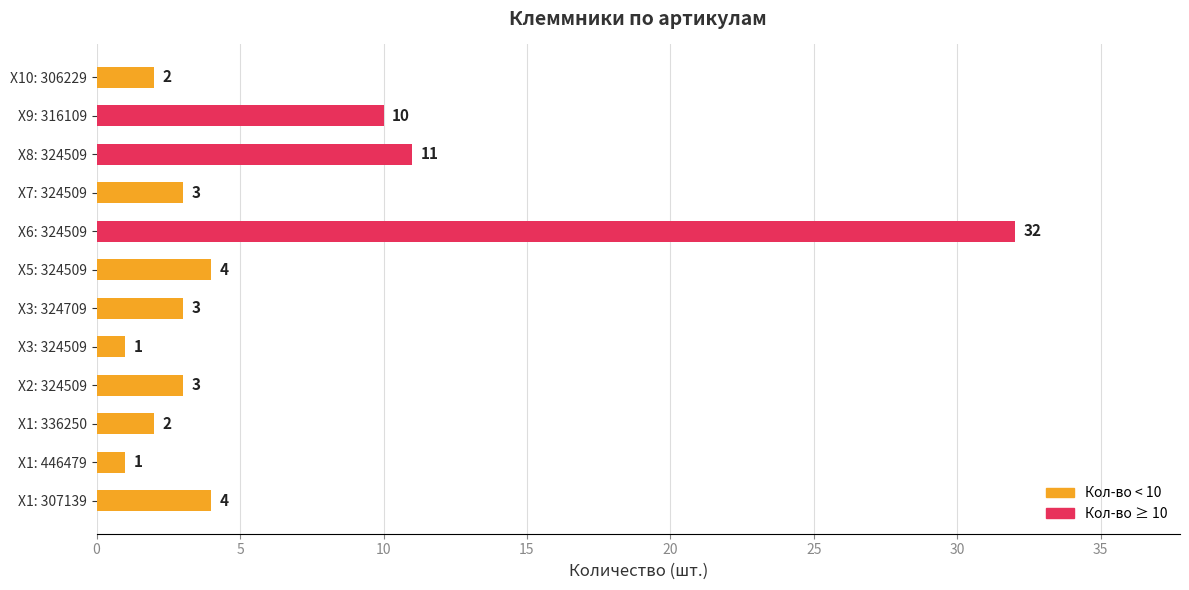

What is the ratio of the value at X10: 306229 to the value at X3: 324709?

0.7